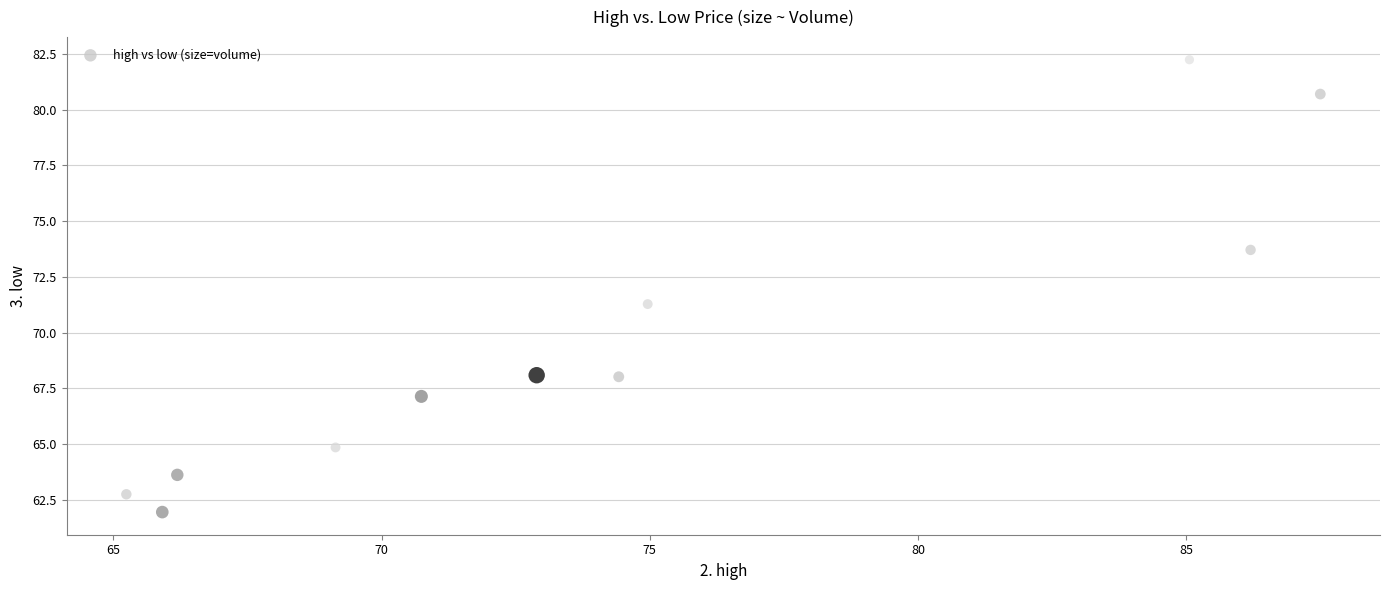

What is the range of Y values (max minus min)?

20.3